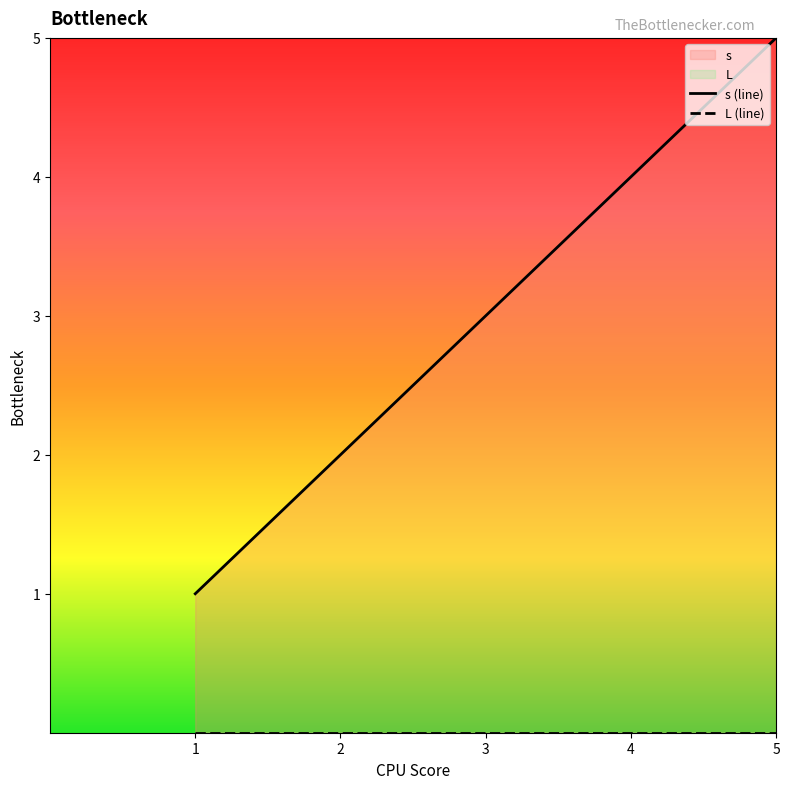

At which label is the value closest to 3?

3